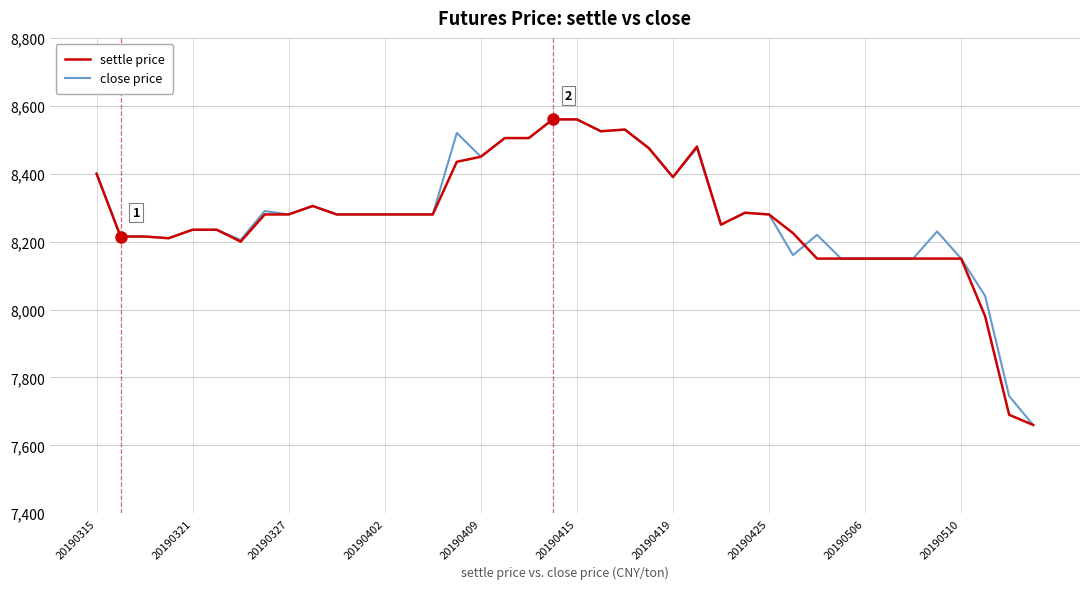

What is the lowest value of the close price series?

7660